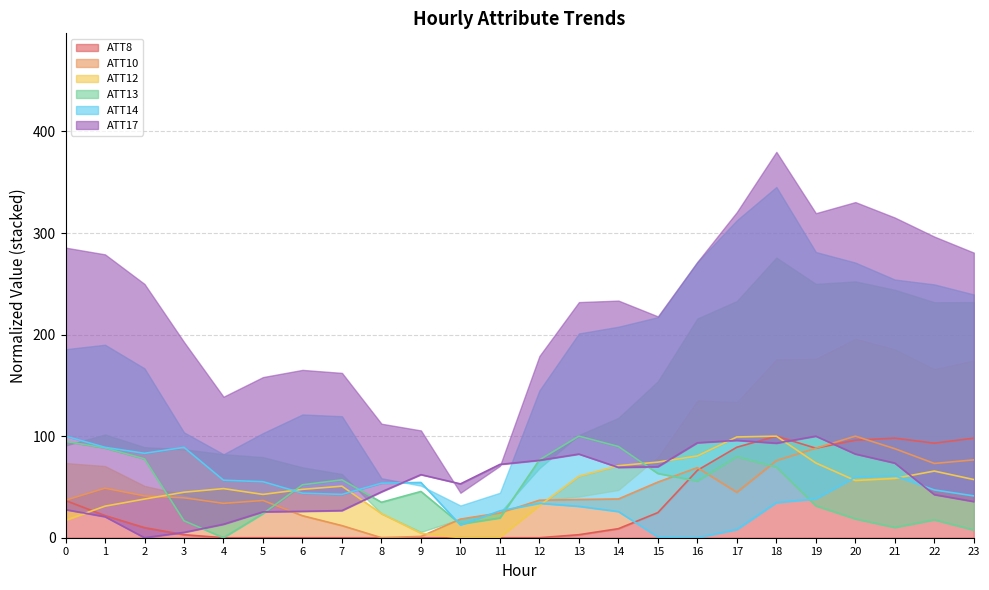

Between which two adjacent categories do ATT12 and ATT13 first intersect?

2 and 3